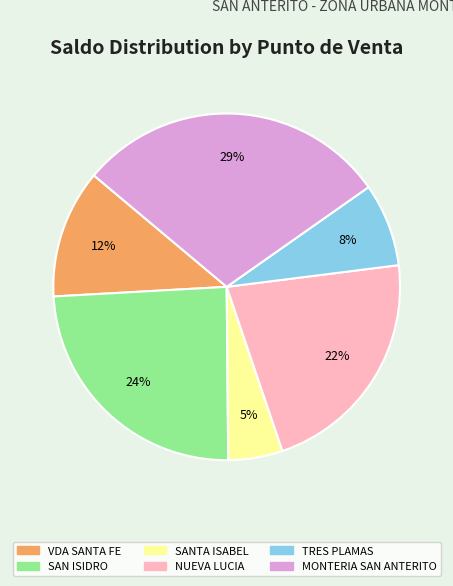

Rank the categories by value from highest to lowest.

MONTERIA SAN ANTERITO, SAN ISIDRO, NUEVA LUCIA, VDA SANTA FE, TRES PLAMAS, SANTA ISABEL